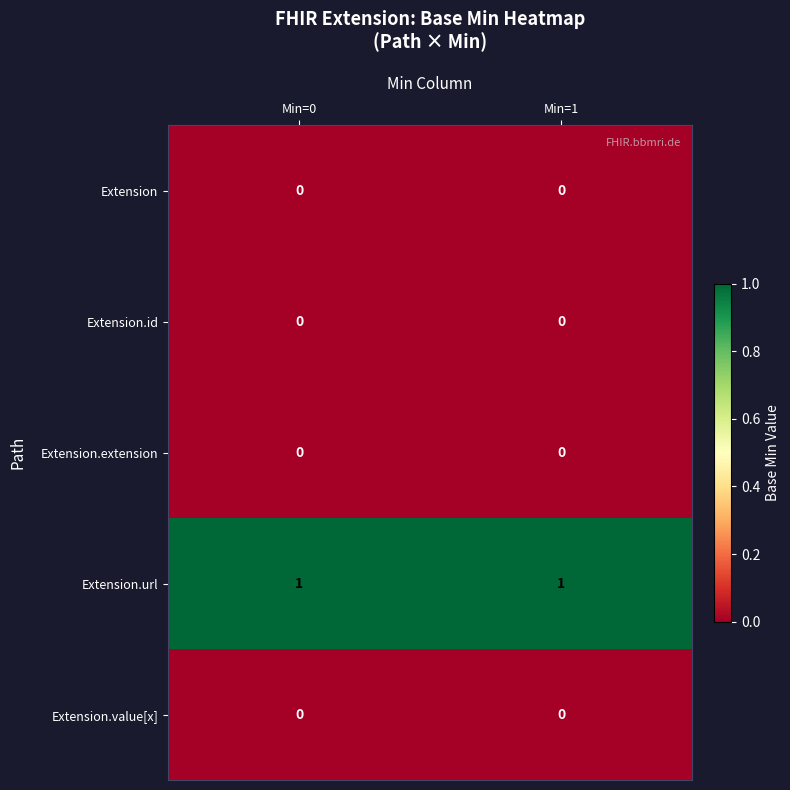

Is the value of Extension.url at Min=1 greater than the value of Extension.id at Min=1?

Yes